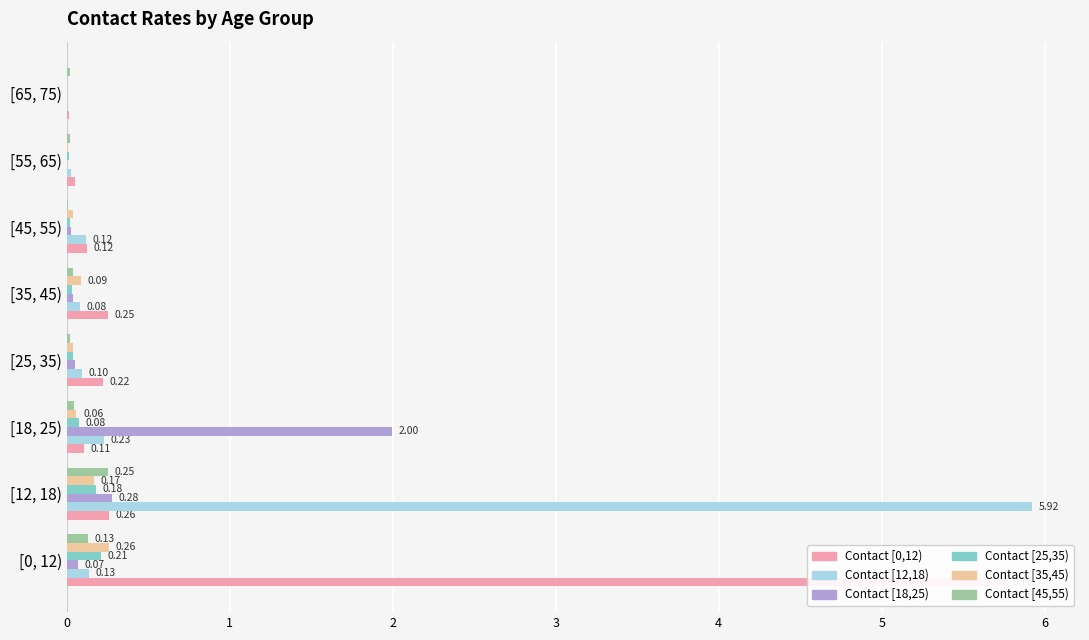

The contact_[12,18) series shows 0.1 at 5. True or false?

True